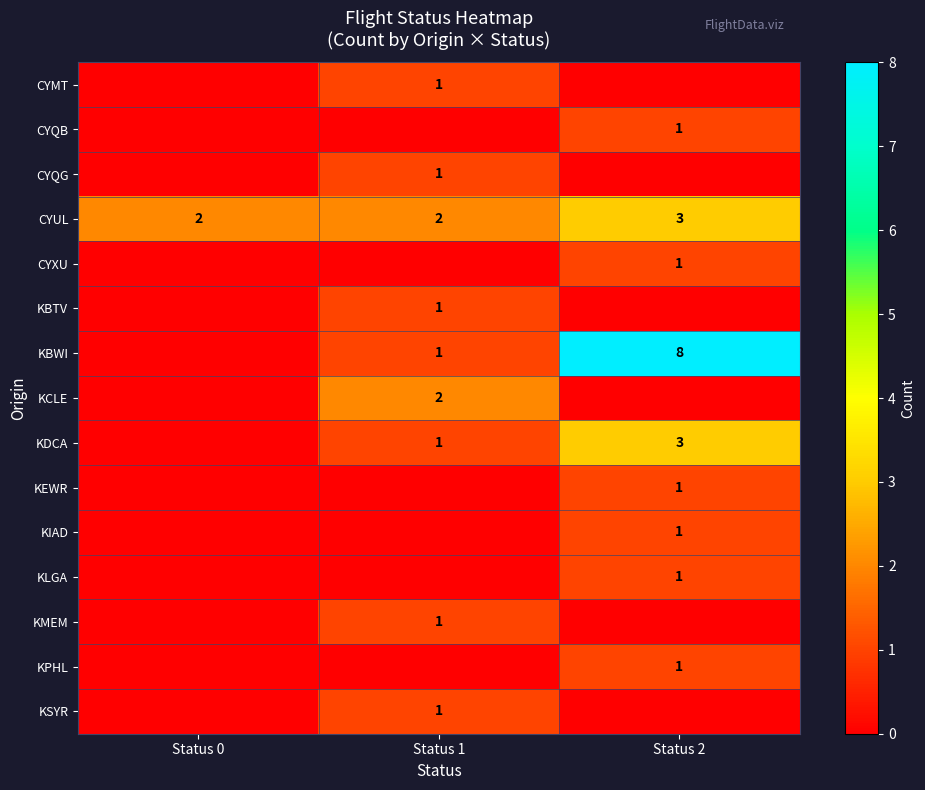

Where is KBTV nearest to the value 0?

Status 0